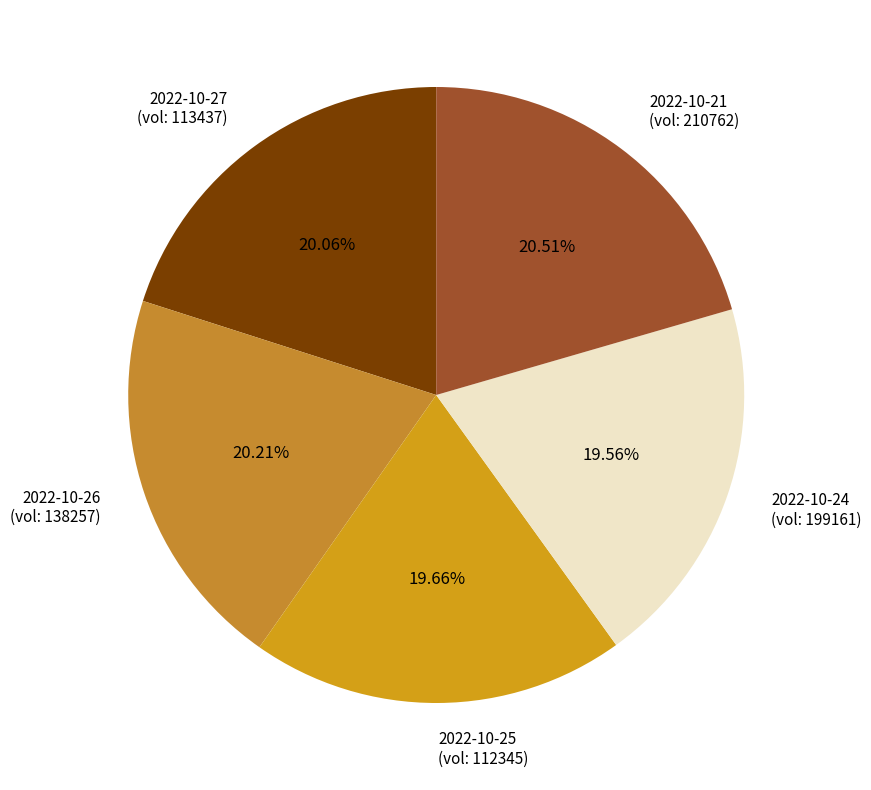

Between 2022-10-25 (vol: 112345) and 2022-10-21 (vol: 210762), which is larger?

2022-10-21 (vol: 210762)